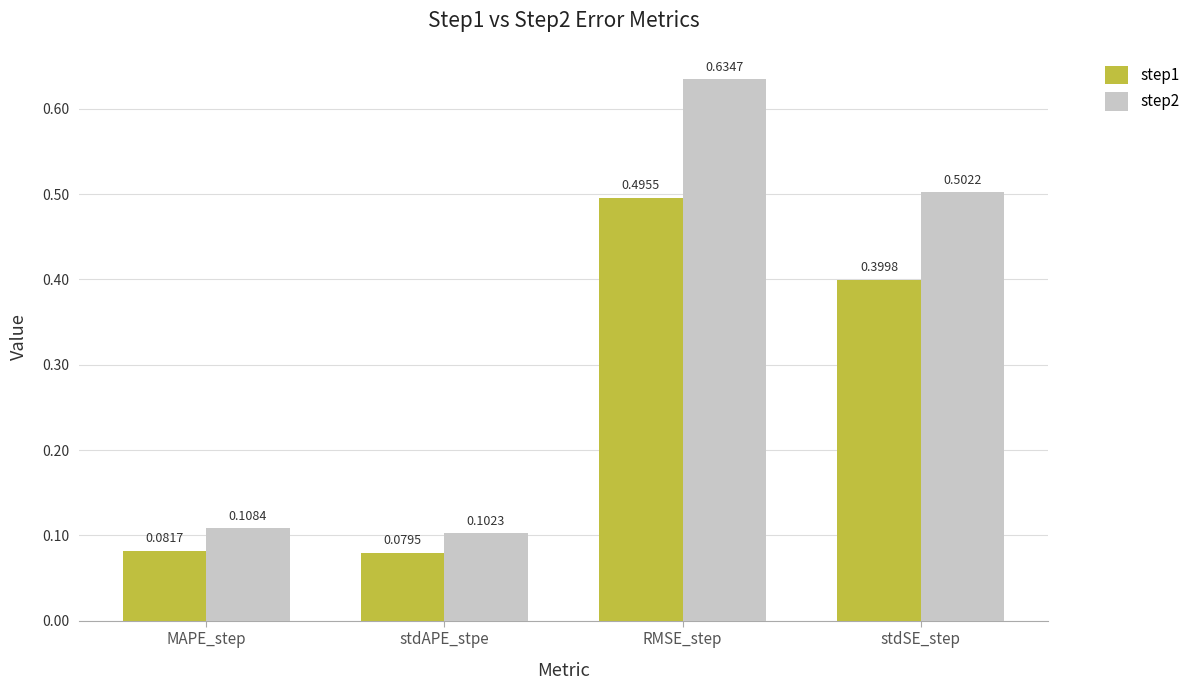

Which series has the largest total across all categories?

step2